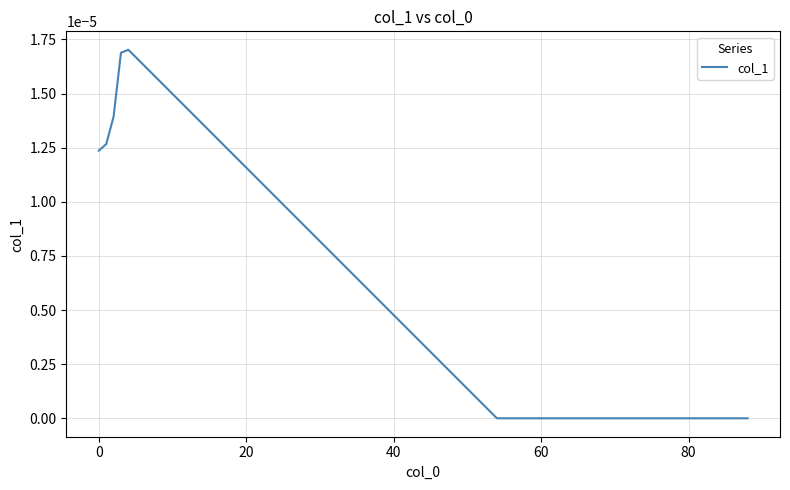

How many lines are shown in the chart?

1